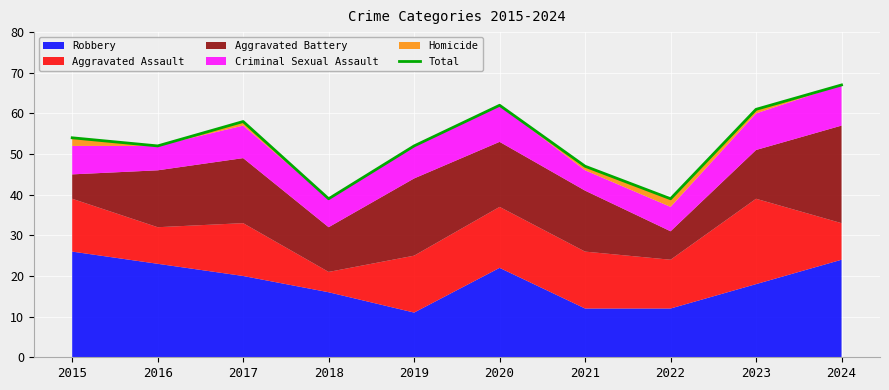

Which category has the highest value across all series?

2024